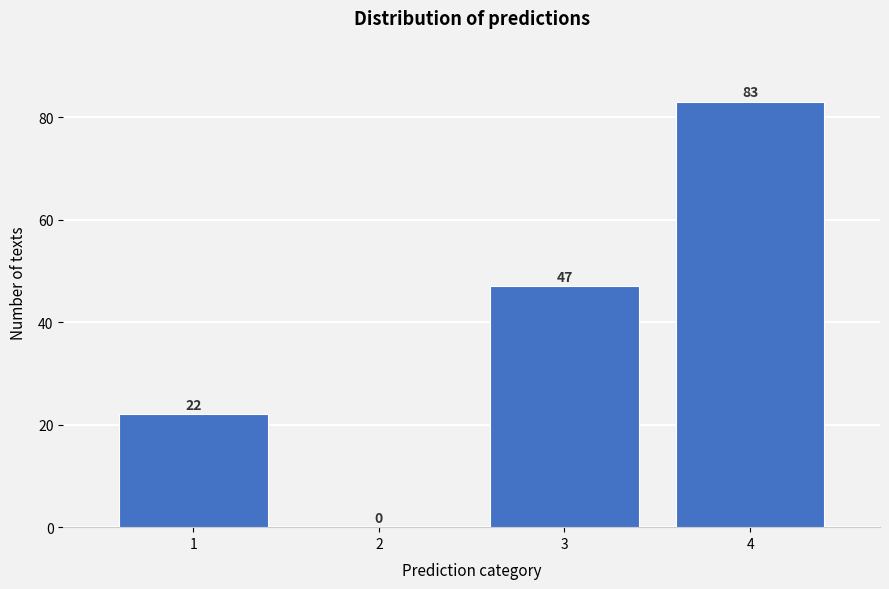

Reading left to right, extract all data points from this chart.

1=22	2=0	3=47	4=83